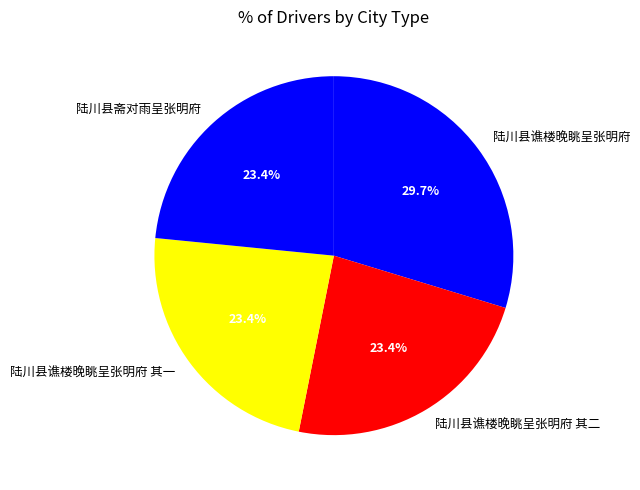

Is there a majority slice in this chart?

No